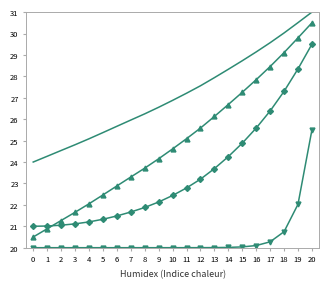

What is the total value across all series at 17?

104.7